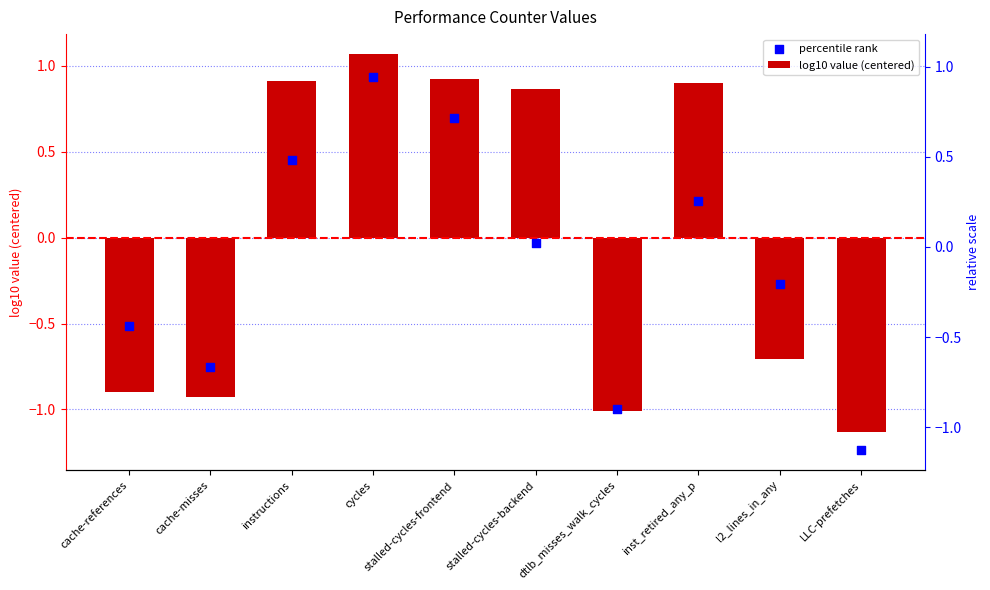

Which series has the largest Y range (max minus min)?

log10 value (centered)